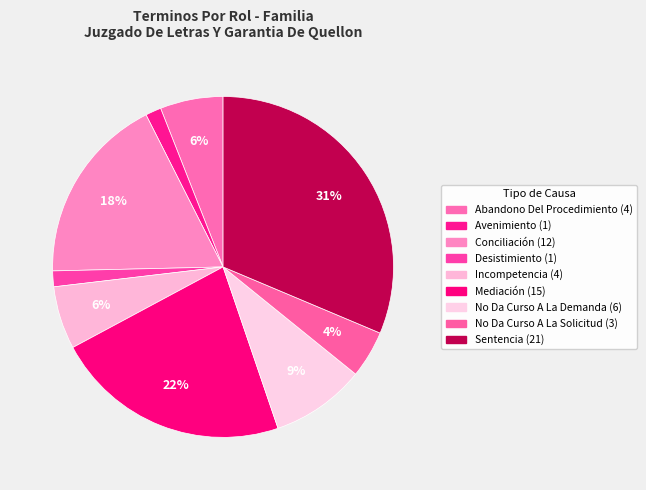

Count the number of slices in the pie.

9